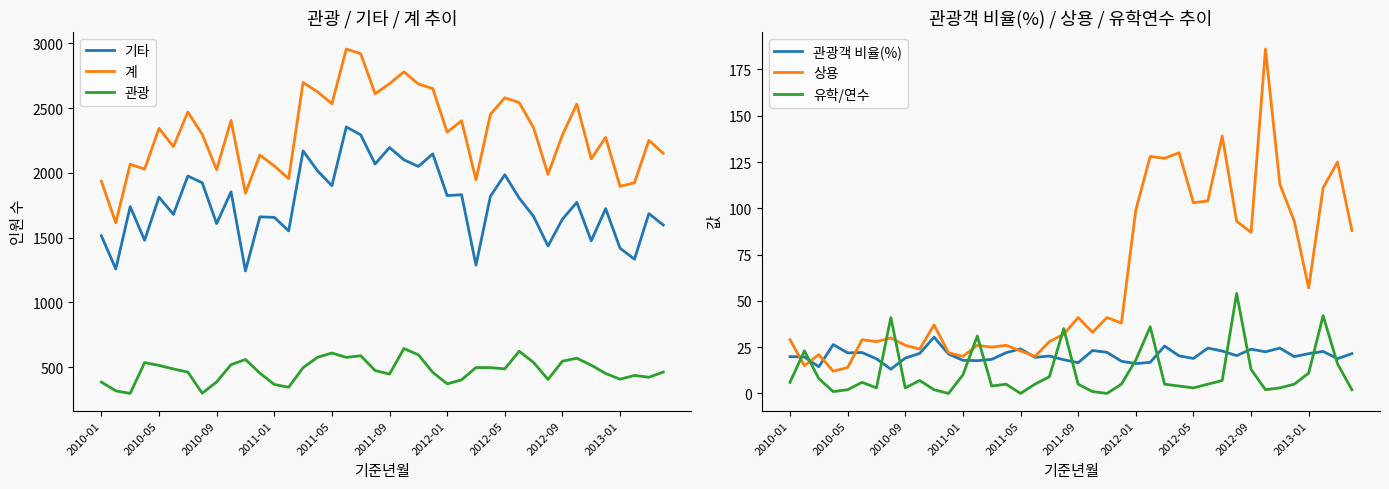

At which category does the chart reach its peak across all series?

17